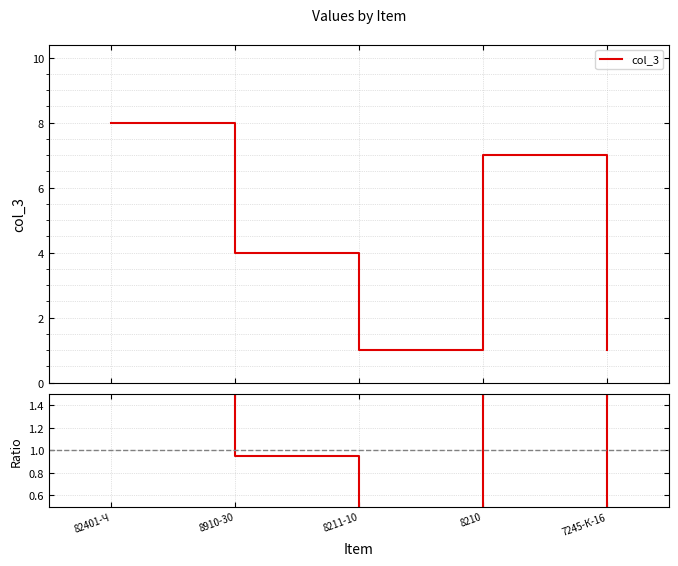

List the labels in order of value, largest first.

82401-Ч, 8210, 8910-30, 8211-10, 7245-К-16